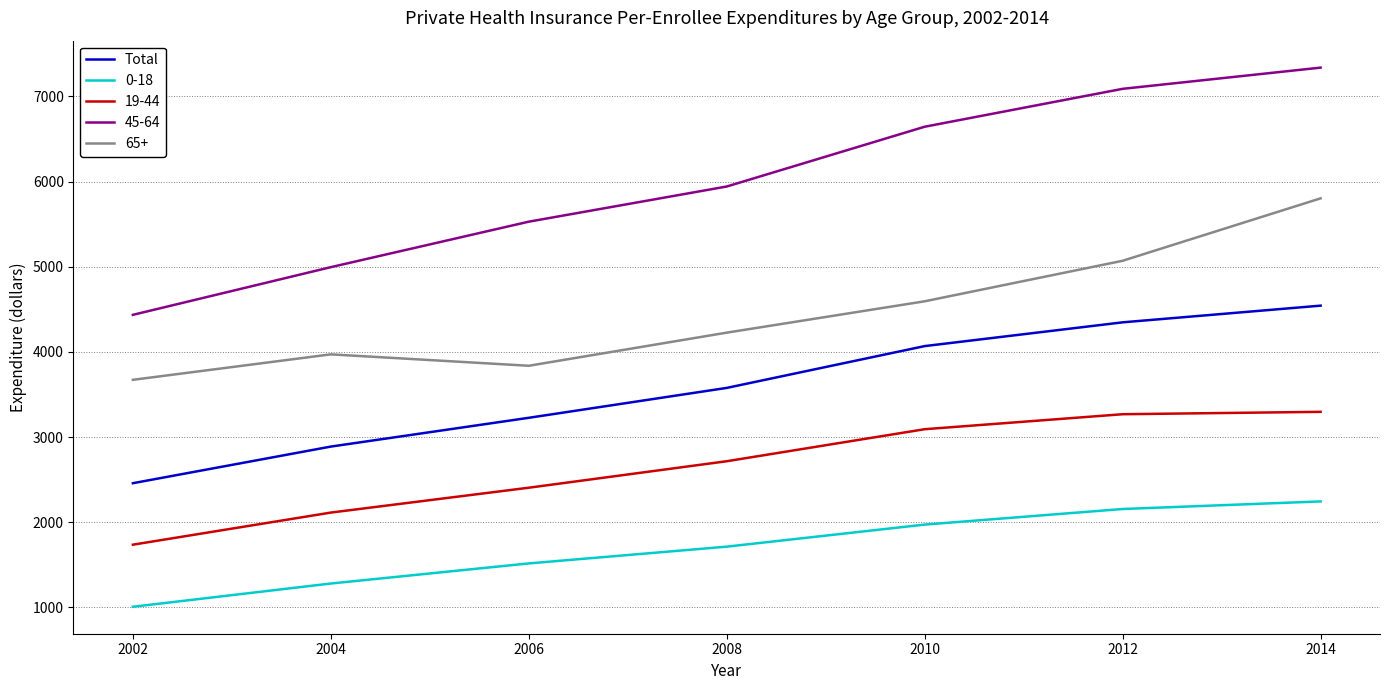

Between 2008 and 2014, which series saw the biggest shift?

65+